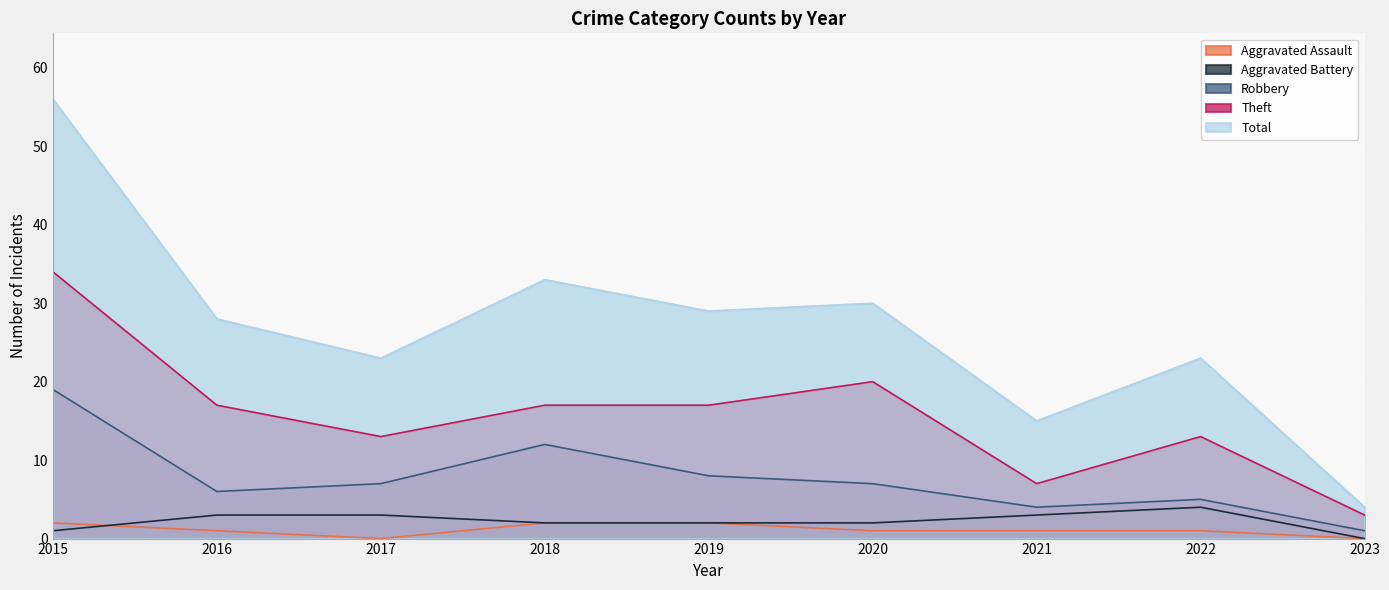

What is the value of the Aggravated Assault point at the 5th from the left?

2